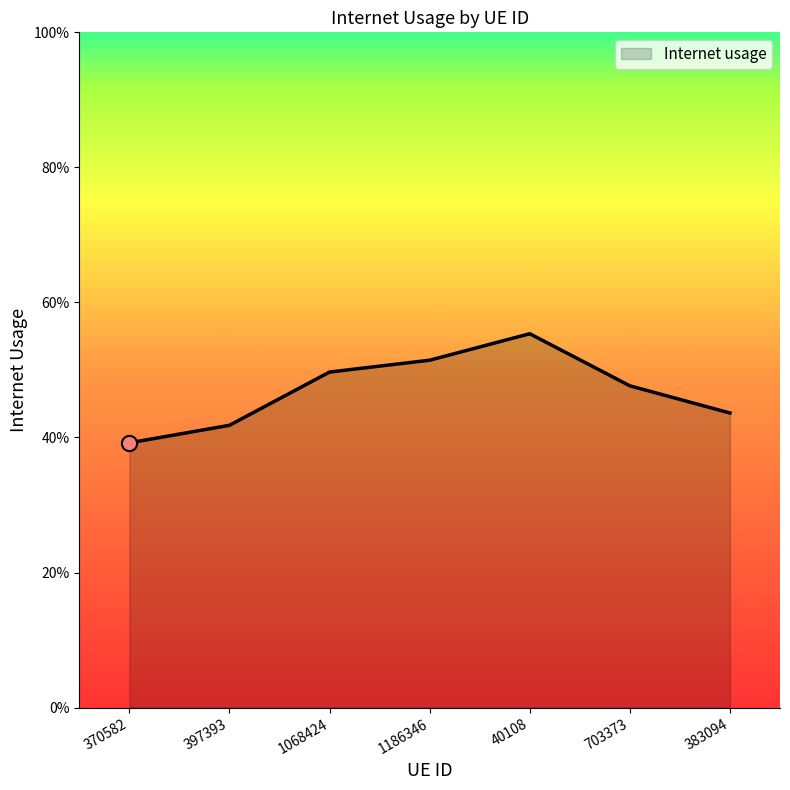

Which has a higher value, 370582 or 383094?

383094